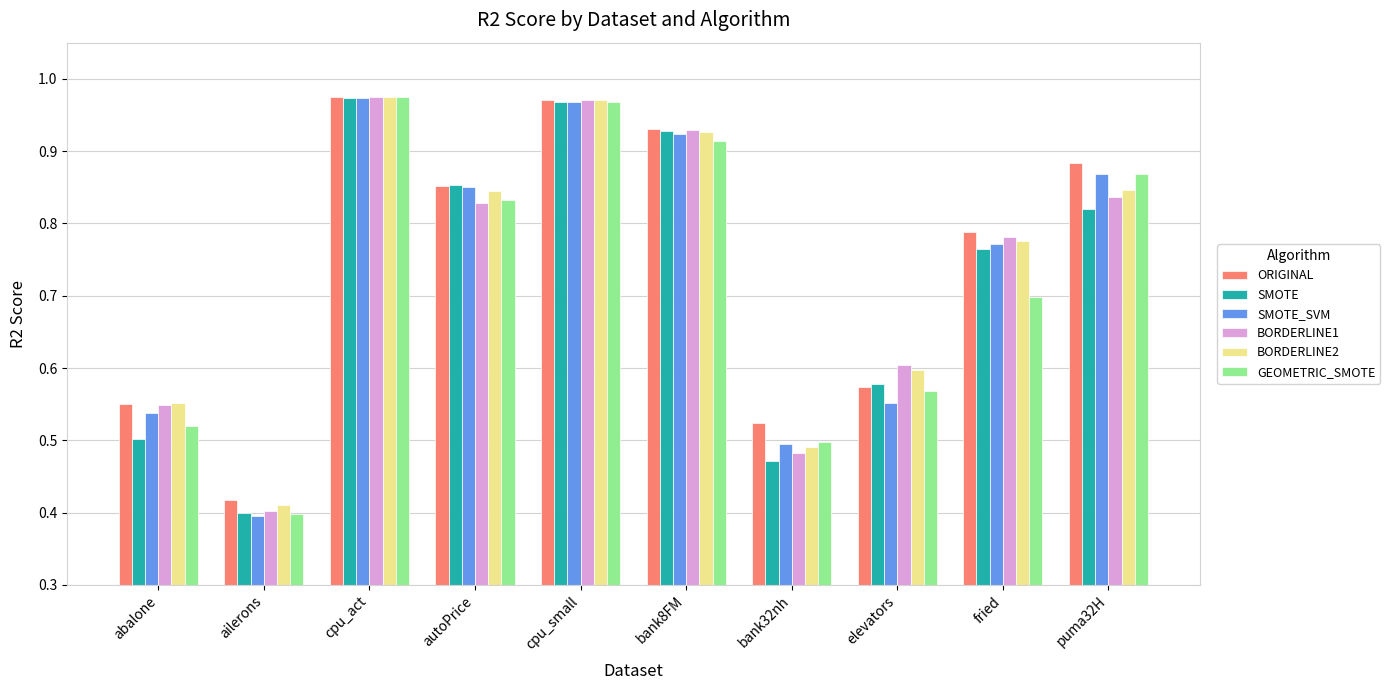

Which series has the largest range (max minus min)?

SMOTE_SVM